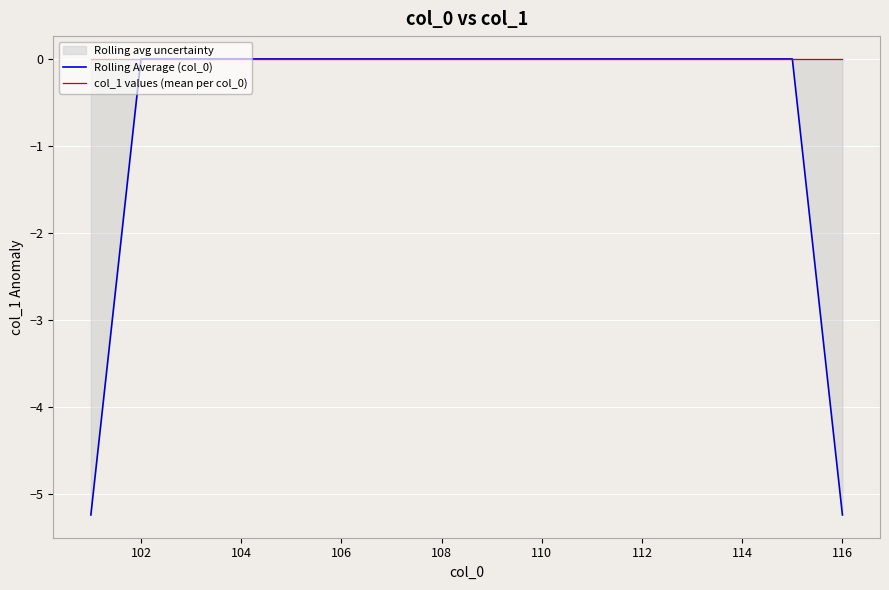

Reading right to left, list all the values displayed in this chart.

Rolling Average (col_0): -5.2	0.0	0.0	0.0	0.0	0.0	0.0	0.0	0.0	0.0	0.0	0.0	0.0	0.0	0.0	-5.2
col_1 values (mean per col_0): 0.0	0.0	0.0	0.0	0.0	0.0	0.0	0.0	0.0	0.0	0.0	0.0	0.0	0.0	0.0	0.0